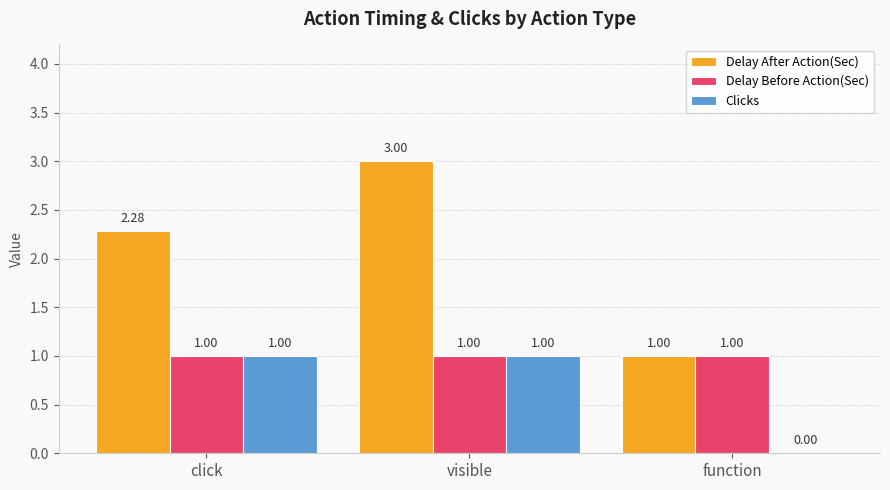

Which series changed the most between click and visible?

Delay After Action(Sec)